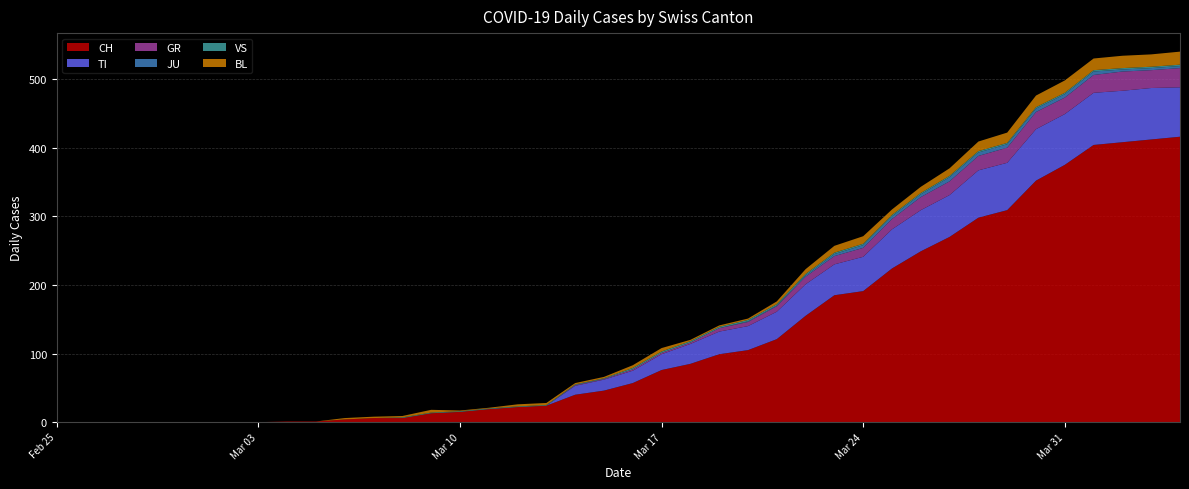

Reading left to right, transcribe all the data shown in this chart.

CH: 0	0	0	0	0	0	0	0	1	1	4	6	6	13	15	19	22	24	40	46	57	76	85	99	105	121	155	185	191	224	249	270	298	309	352	375	404	408	412	416
TI: 0	0	0	0	0	0	0	0	0	0	0	0	0	0	0	0	0	0	13	16	18	23	29	33	35	40	46	45	50	57	60	61	69	69	75	74	76	75	75	72
GR: 0	0	0	0	0	0	0	0	0	0	0	0	0	0	0	0	0	0	1	1	2	2	2	5	6	8	11	12	13	15	19	20	21	22	25	24	26	28	26	28
JU: 0	0	0	0	0	0	0	0	0	0	0	0	0	0	0	0	0	0	0	0	0	0	0	0	1	1	2	3	4	4	4	6	5	5	5	5	5	3	3	3
VS: 0	0	0	0	0	0	0	0	0	0	0	0	1	1	1	1	1	1	1	1	2	2	2	2	2	2	2	2	2	2	2	2	2	2	2	2	2	2	2	2
BL: 0	0	0	0	0	0	0	0	0	0	2	2	2	4	1	1	3	3	2	2	4	5	2	2	2	4	7	10	11	8	9	11	14	15	17	18	17	18	18	19